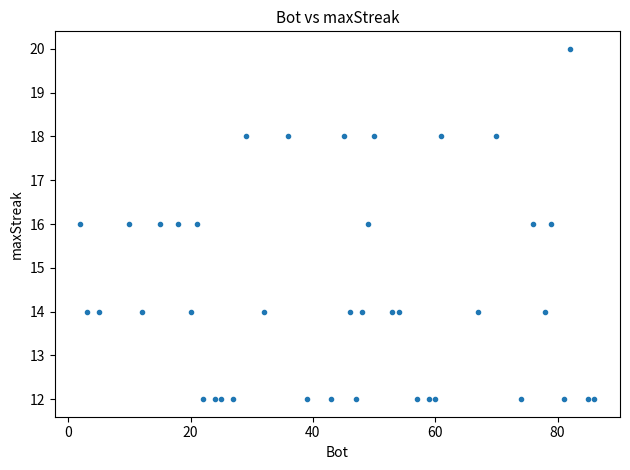

What is the range of Y values (max minus min)?

8